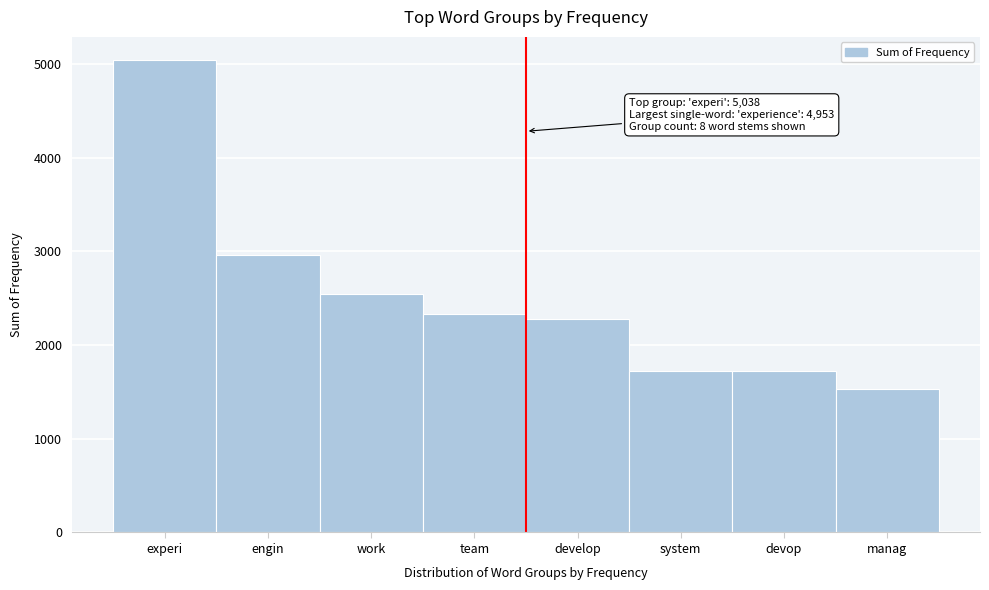

Read the value at work.

2549